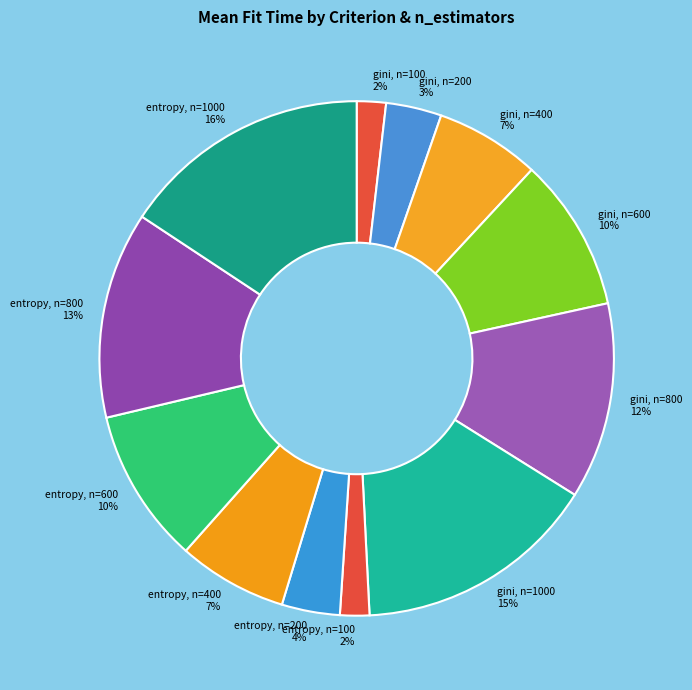

Between gini, n=600 and entropy, n=200, which is larger?

gini, n=600